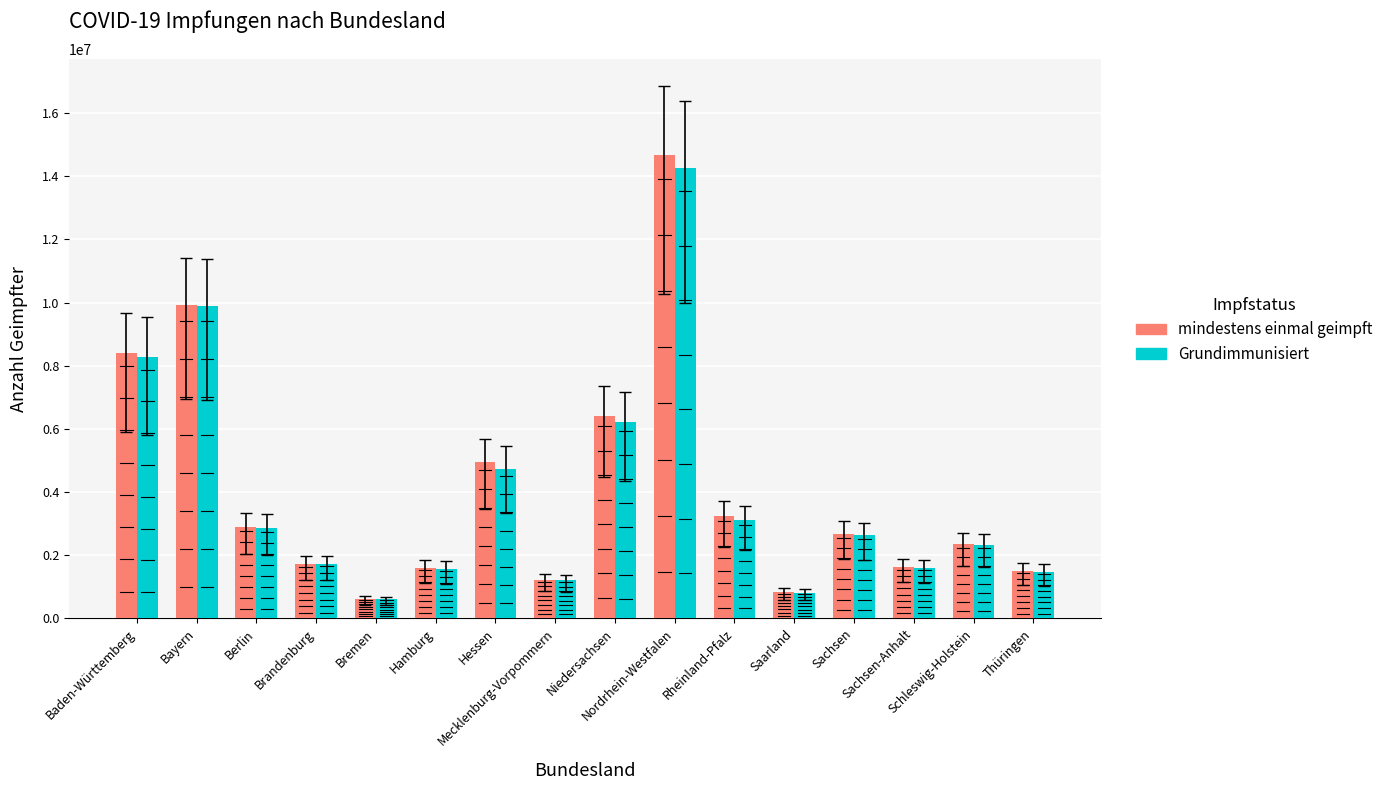

Rank the series by their average value, from lowest to highest.

Grundimmunisiert, mindestens einmal geimpft